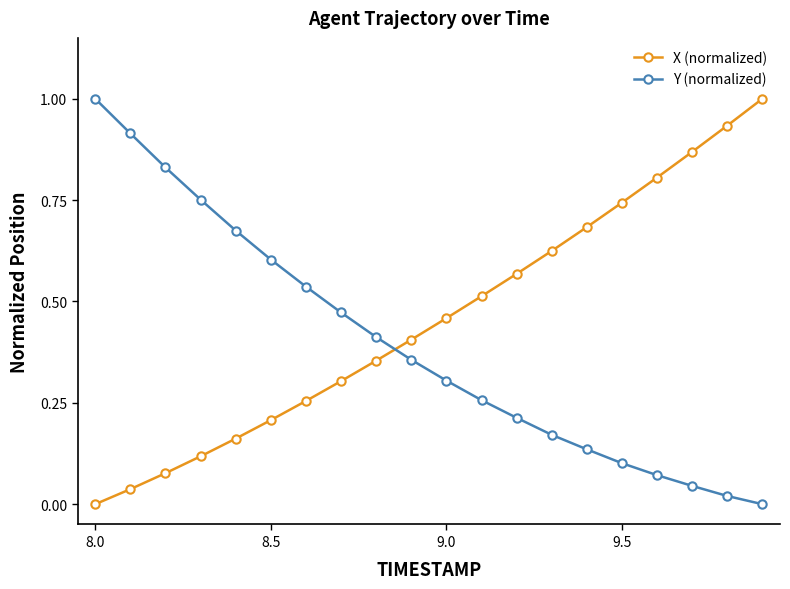

True or false: X (normalized) has more than 2 points higher than both neighbors.

False